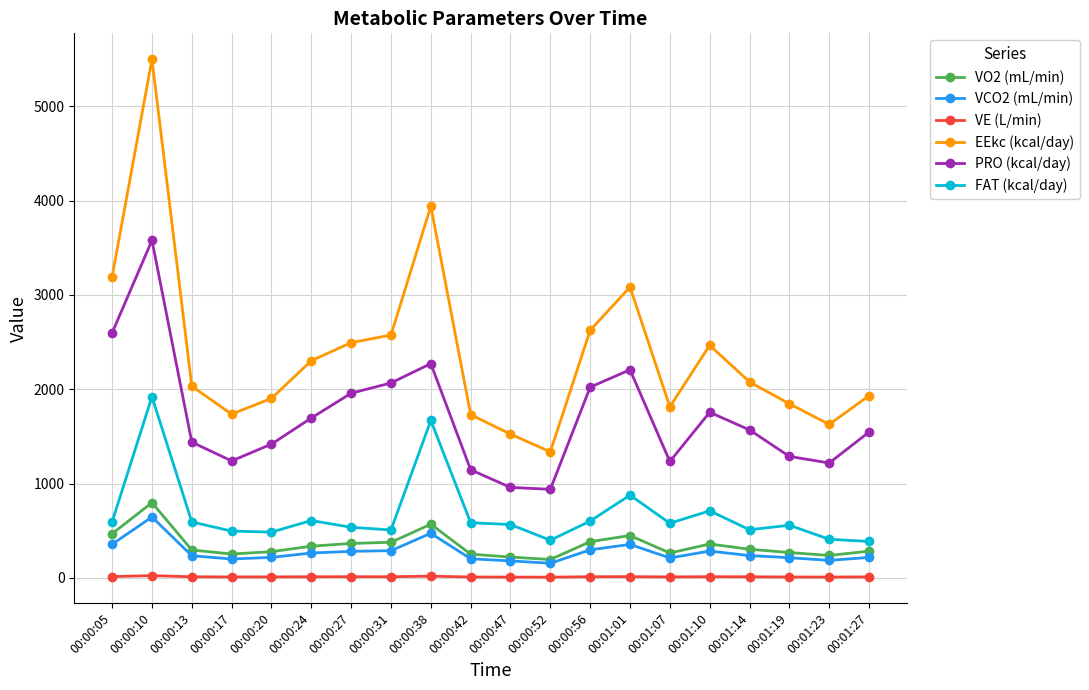

Which series has the largest total across all categories?

EEkc (kcal/day)